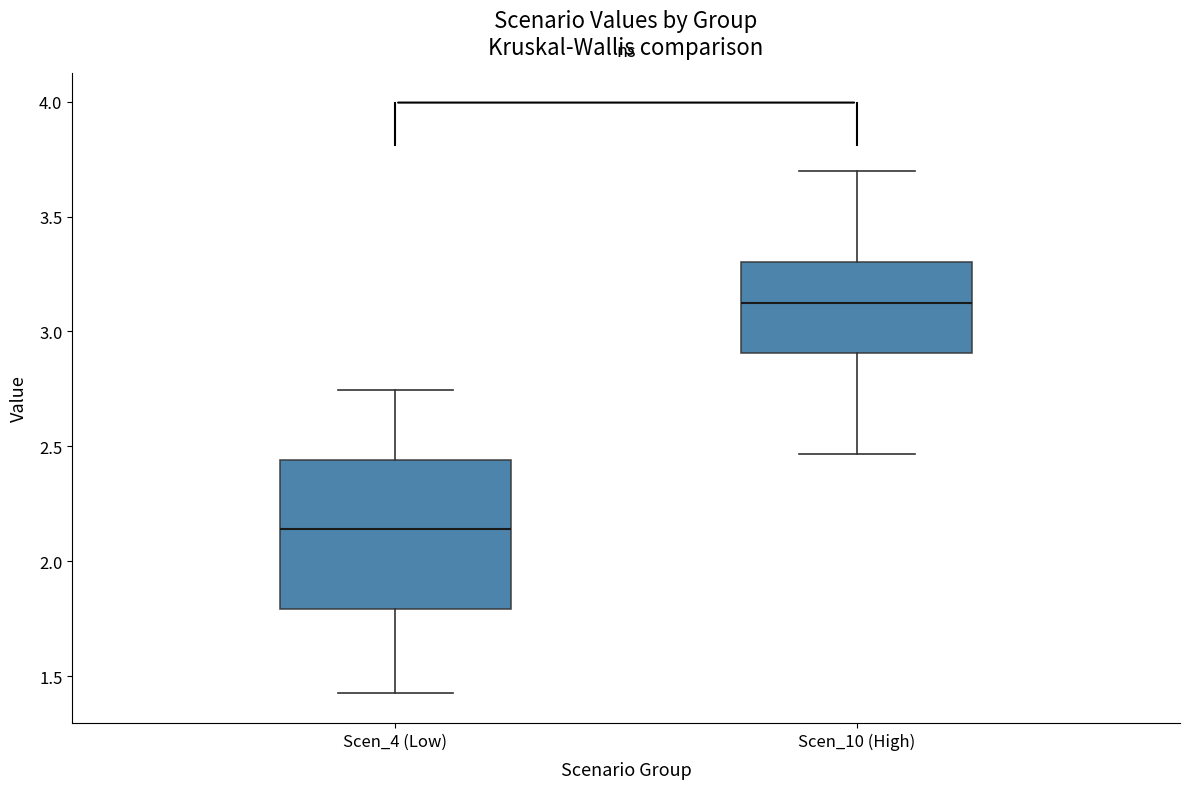

Which box has the lowest median line?

Scen_4 (Low)